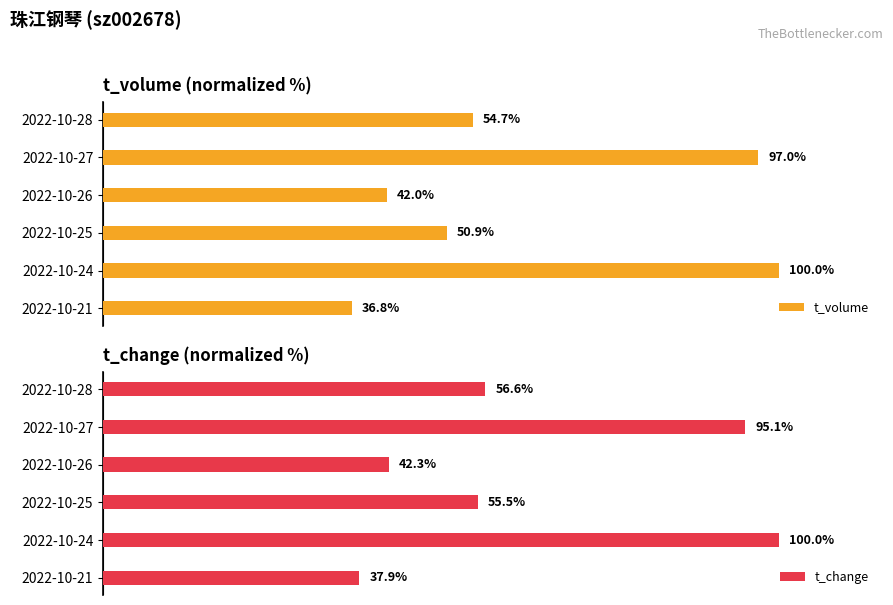

What is the sum of all t_change values?

387.4